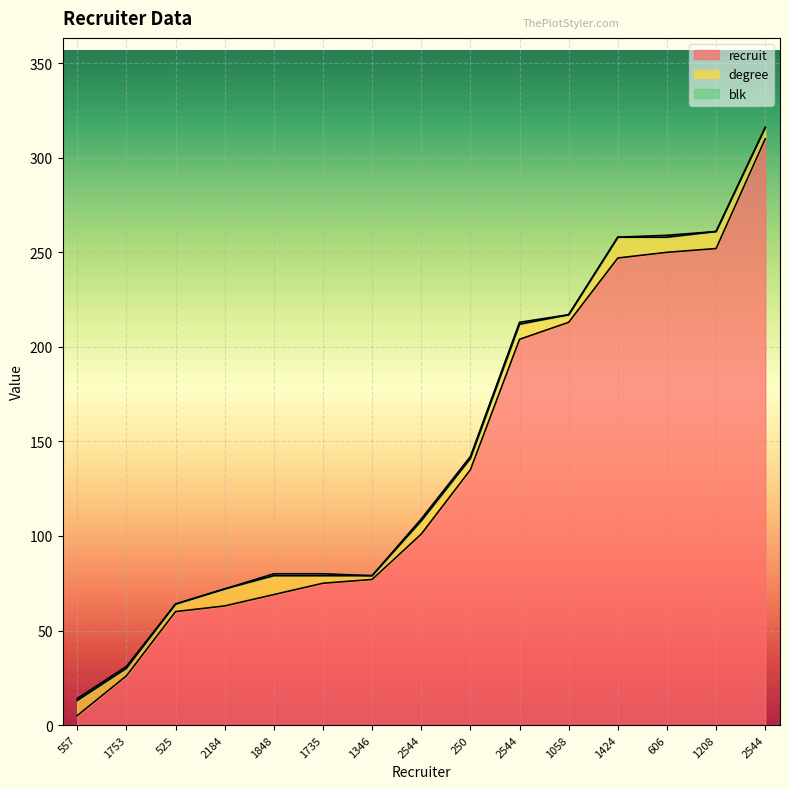

What is the difference between the second highest and second lowest values in the blk series?

1